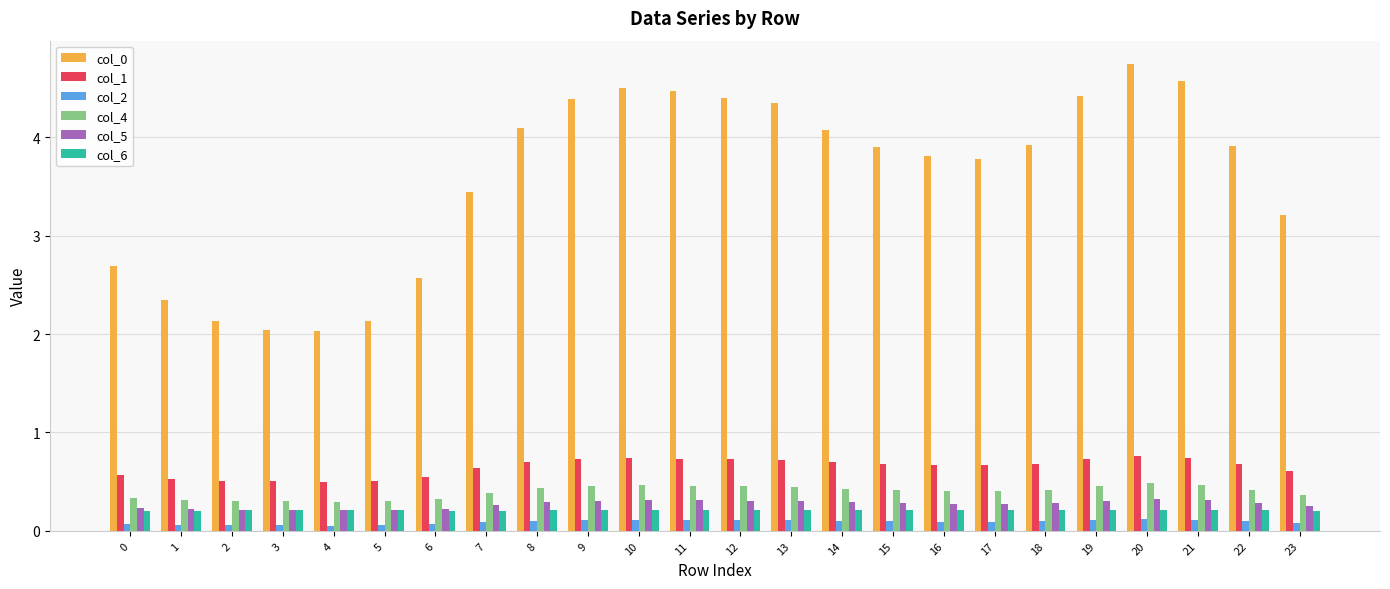

What is the sum of the col_5 values at 20 and 3?

0.5